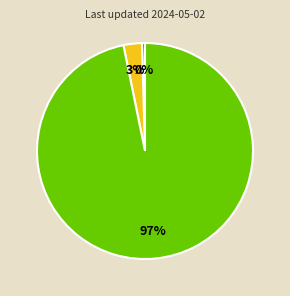

How many segments does this pie chart have?

3